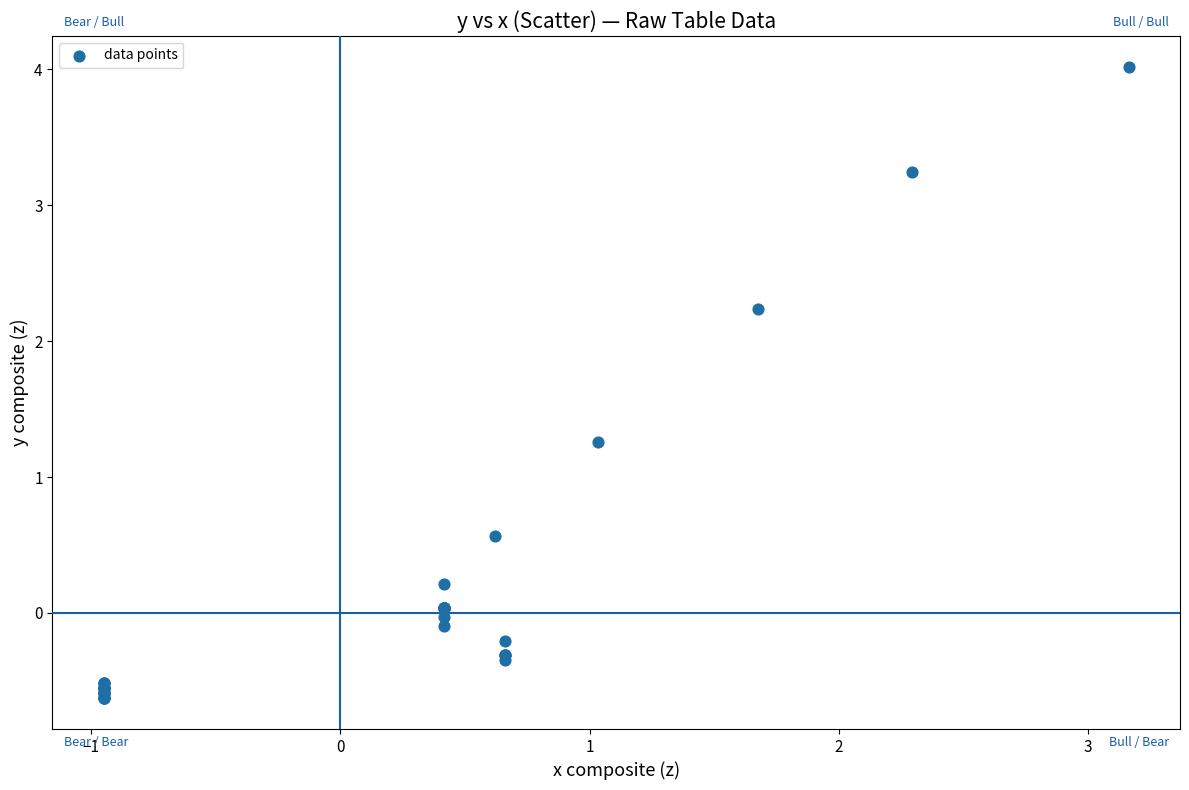

What Y value in the scatter plot is closest to 1?

1.3